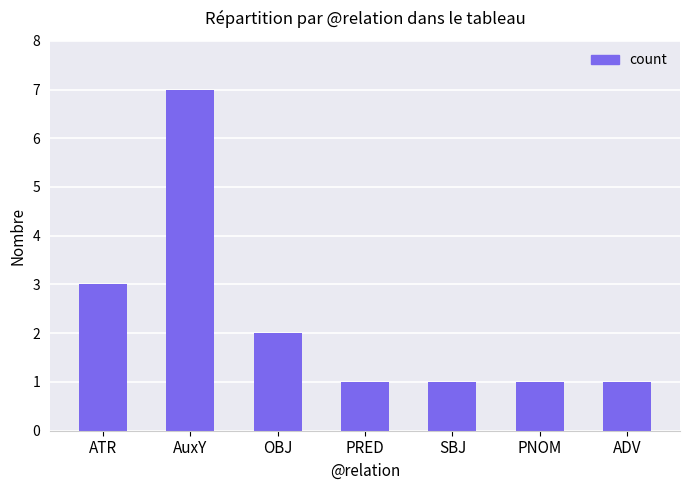

True or false: the data shows 11 at AuxY.

False